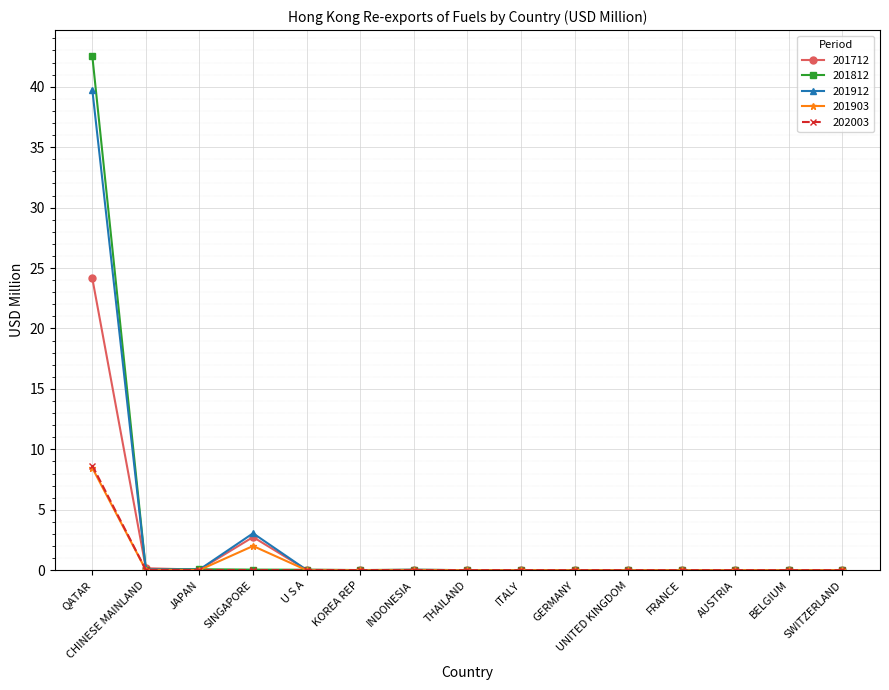

What is the label of the 14th point from the right?

CHINESE MAINLAND